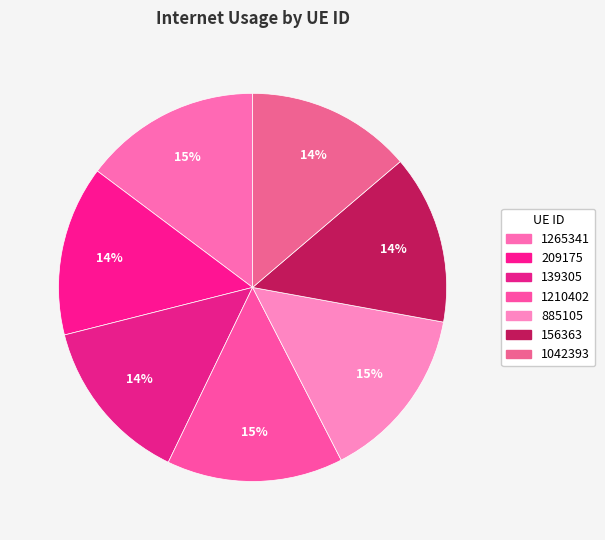

What portion of the pie excludes 1210402?

85.3%